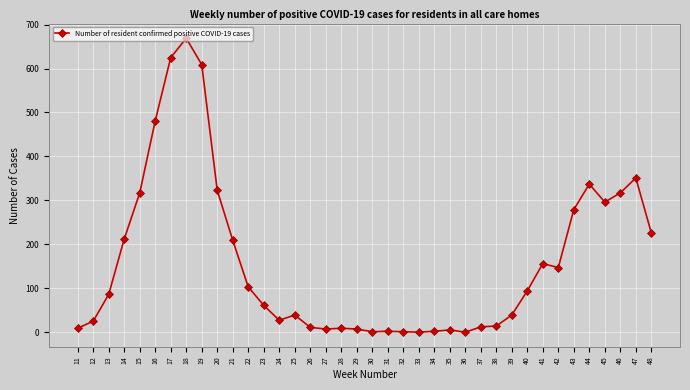

What is the average value?

161